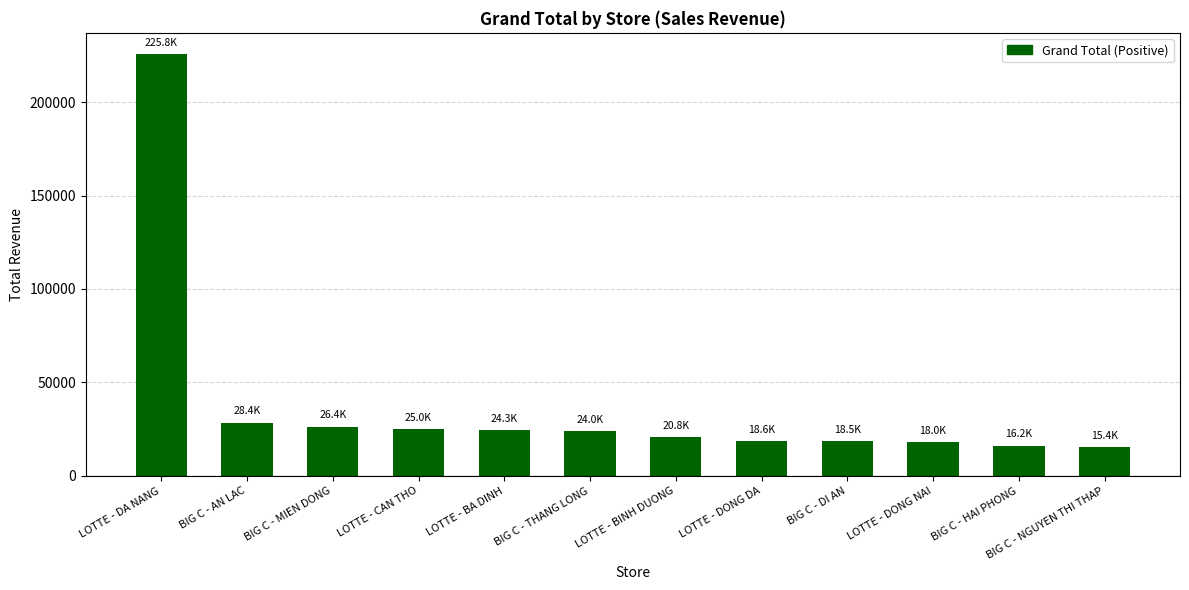

What is the smallest value displayed?

15440.9